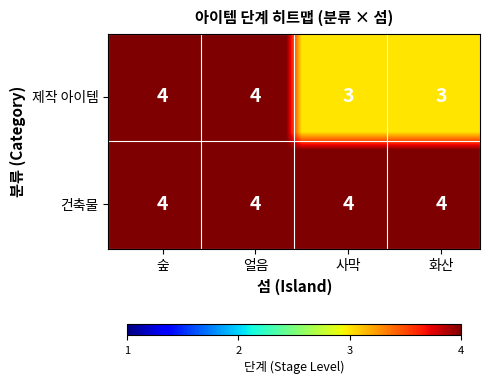

Is it true that 제작 아이템 equals 4 at 숲?

True